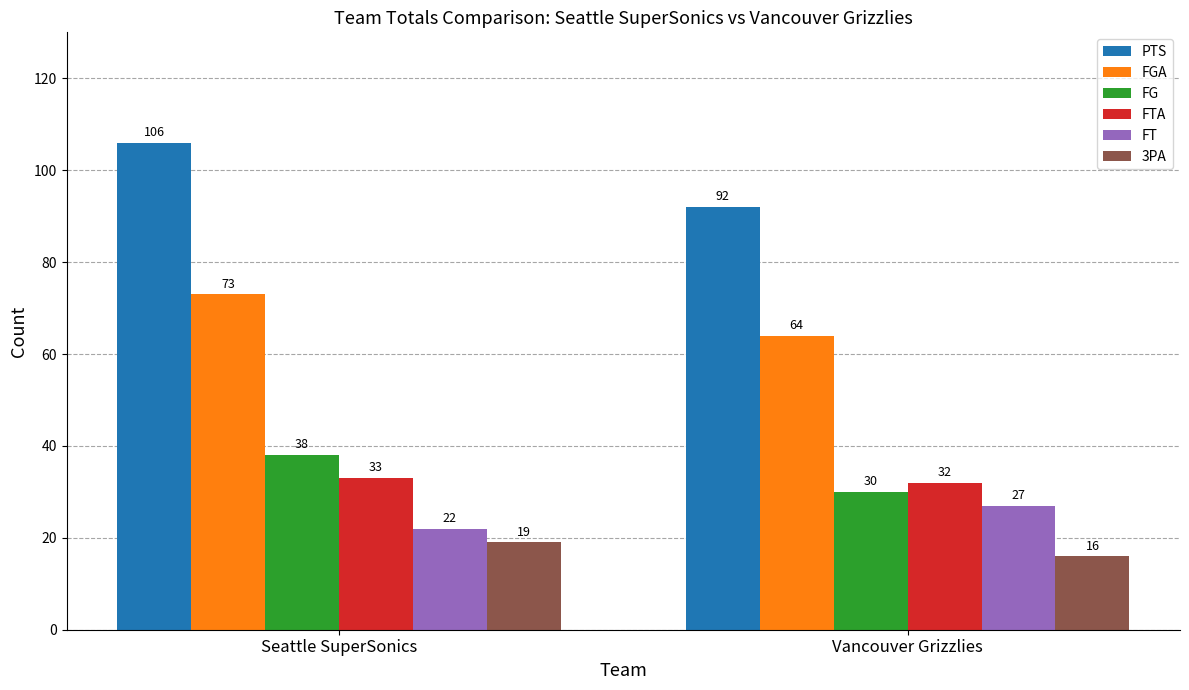

Rank the series at Vancouver Grizzlies from lowest to highest value.

3PA, FT, FG, FTA, FGA, PTS